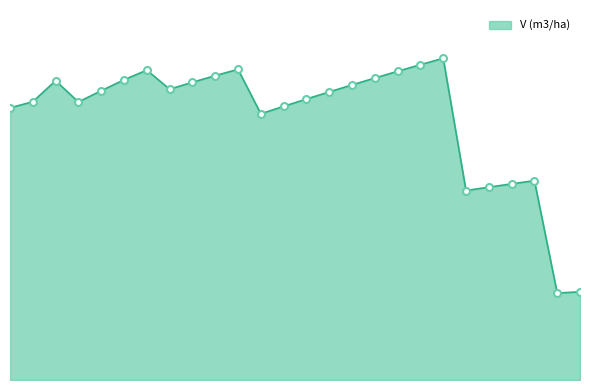

Does the chart have visible grid lines?

No